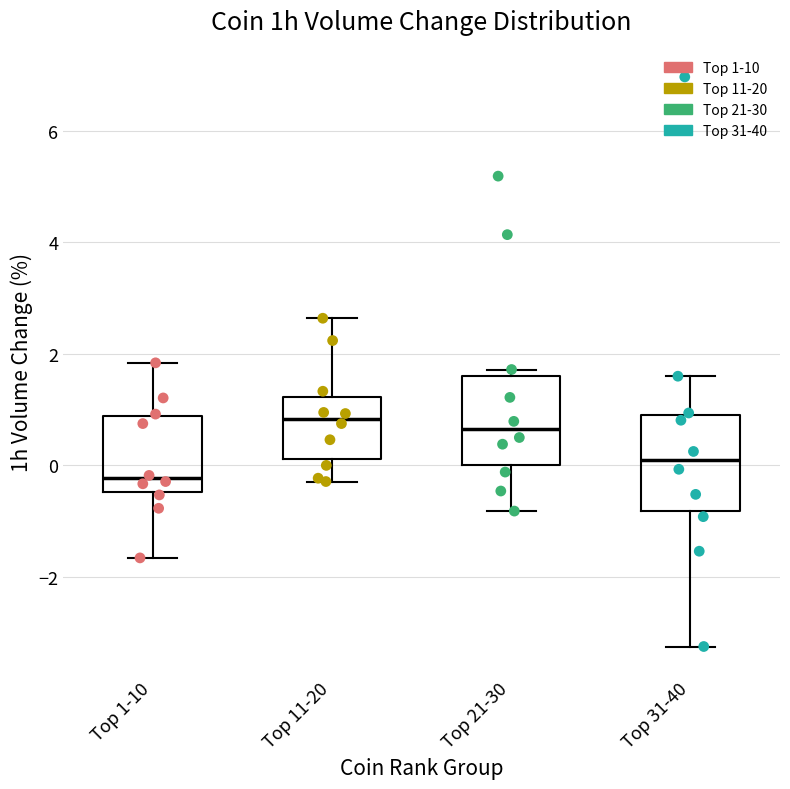

Where does the median line of the box for Top 21-30 sit on the y-axis? The values are not printed on the chart, so give them approximately, as read against the axis.

0.6